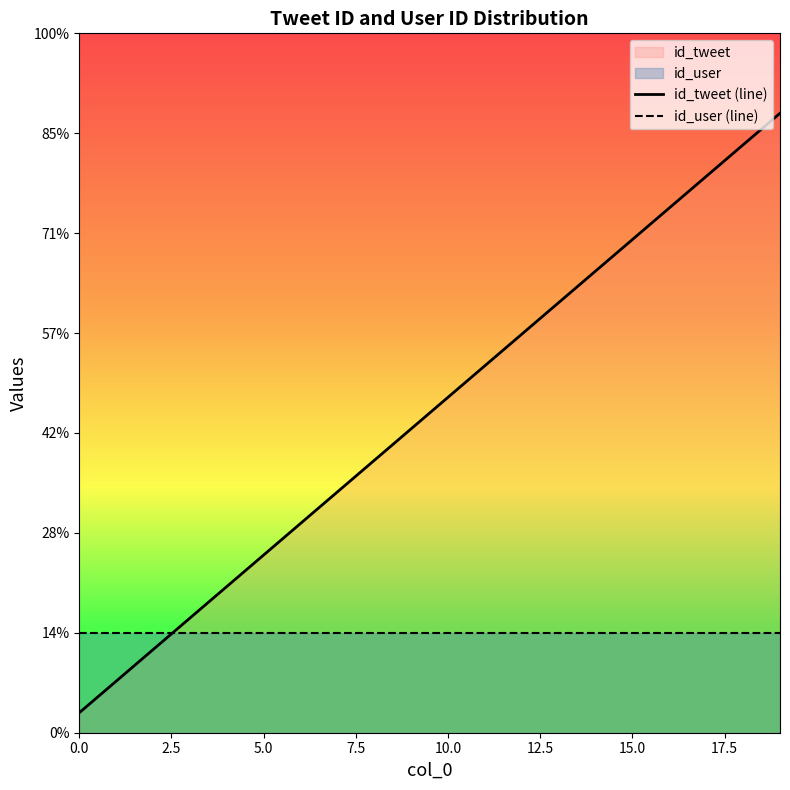

Rank the series by their average value, from highest to lowest.

id_tweet (line), id_user (line)